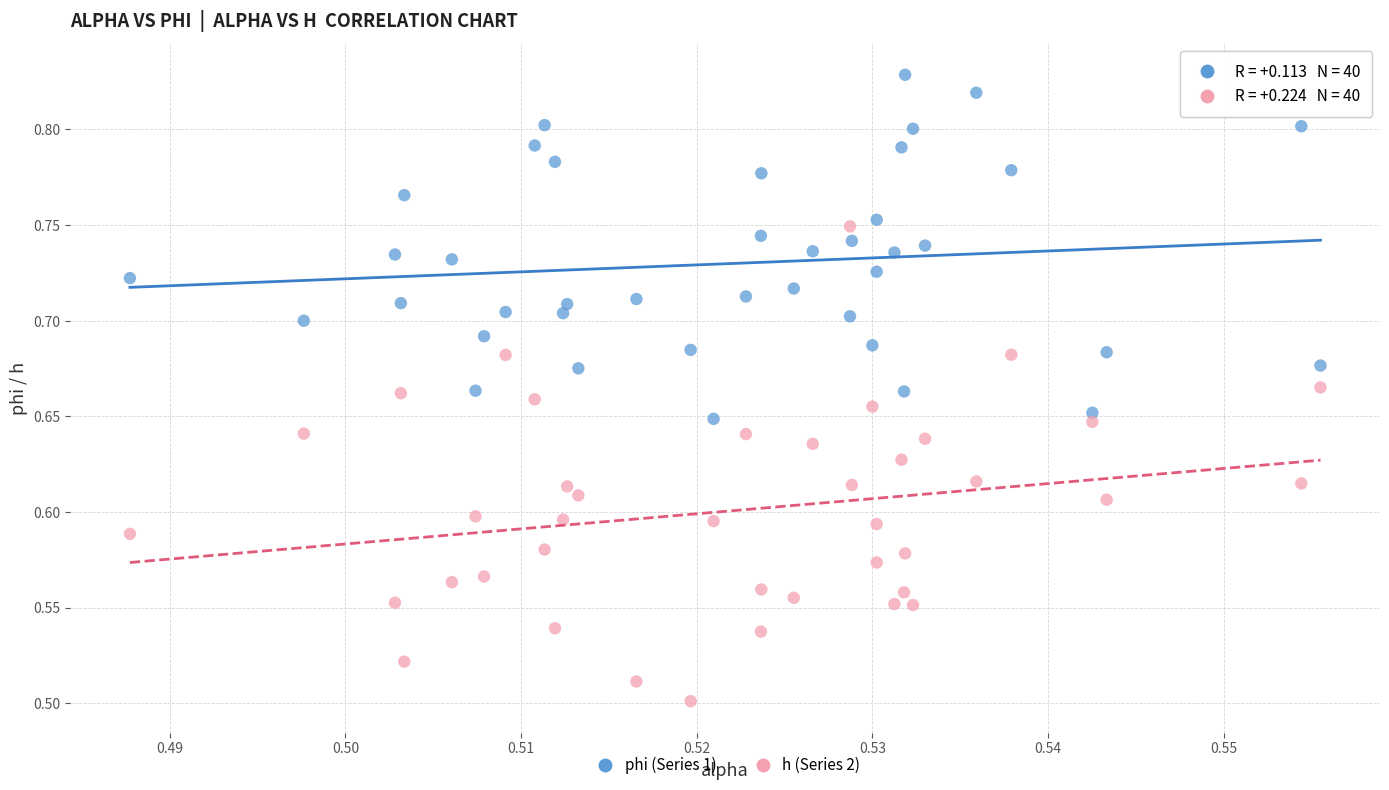

Across all data points, what is the range of Y values (max minus min)?

0.3